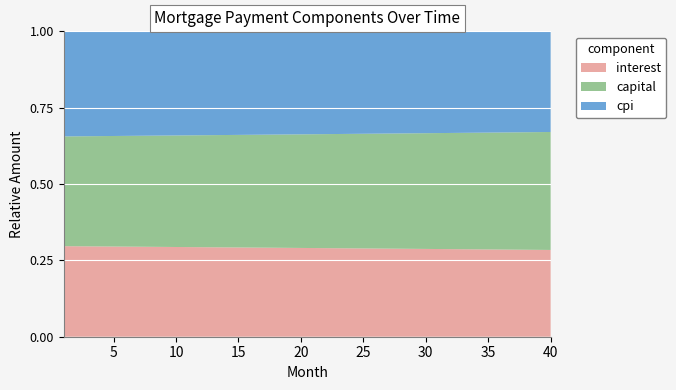

Reading left to right, list all the values displayed in this chart.

interest: 1=2297.8	2=2297.5	3=2297.2	4=2296.9	5=2296.6	6=2296.2	7=2295.9	8=2295.5	9=2295.1	10=2294.7	11=2294.2	12=2293.8	13=2293.3	14=2292.8	15=2292.3	16=2291.8	17=2291.2	18=2290.7	19=2290.1	20=2289.5	21=2288.8	22=2288.2	23=2287.5	24=2286.8	25=2286.1	26=2285.4	27=2284.7	28=2283.9	29=2283.1	30=2282.3	31=2281.5	32=2280.6	33=2279.8	34=2278.9	35=2278.0	36=2277.0	37=2276.1	38=2275.1	39=2274.1	40=2273.1
capital: 1=2785.2	2=2792.6	3=2800.1	4=2807.5	5=2815.0	6=2822.5	7=2830.1	8=2837.6	9=2845.2	10=2852.8	11=2860.3	12=2868.0	13=2875.6	14=2883.3	15=2891.0	16=2898.7	17=2906.4	18=2914.2	19=2921.9	20=2929.7	21=2937.6	22=2945.4	23=2953.2	24=2961.1	25=2969.0	26=2976.9	27=2984.9	28=2992.8	29=3000.8	30=3008.8	31=3016.8	32=3024.9	33=3032.9	34=3041.0	35=3049.1	36=3057.3	37=3065.4	38=3073.6	39=3081.8	40=3090.0
cpi: 1=2666.3	2=2666.0	3=2665.7	4=2665.3	5=2664.9	6=2664.5	7=2664.0	8=2663.6	9=2663.1	10=2662.6	11=2662.0	12=2661.5	13=2660.9	14=2660.3	15=2659.7	16=2659.1	17=2658.4	18=2657.7	19=2657.0	20=2656.3	21=2655.6	22=2654.8	23=2654.0	24=2653.2	25=2652.3	26=2651.4	27=2650.6	28=2649.7	29=2648.7	30=2647.8	31=2646.8	32=2645.8	33=2644.7	34=2643.7	35=2642.6	36=2641.5	37=2640.3	38=2639.2	39=2638.0	40=2636.8